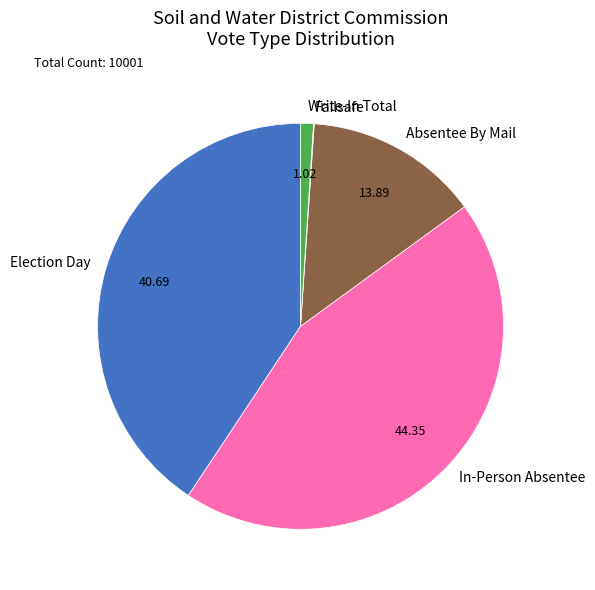

Combined, do Election Day and Absentee By Mail account for over 50%?

Yes